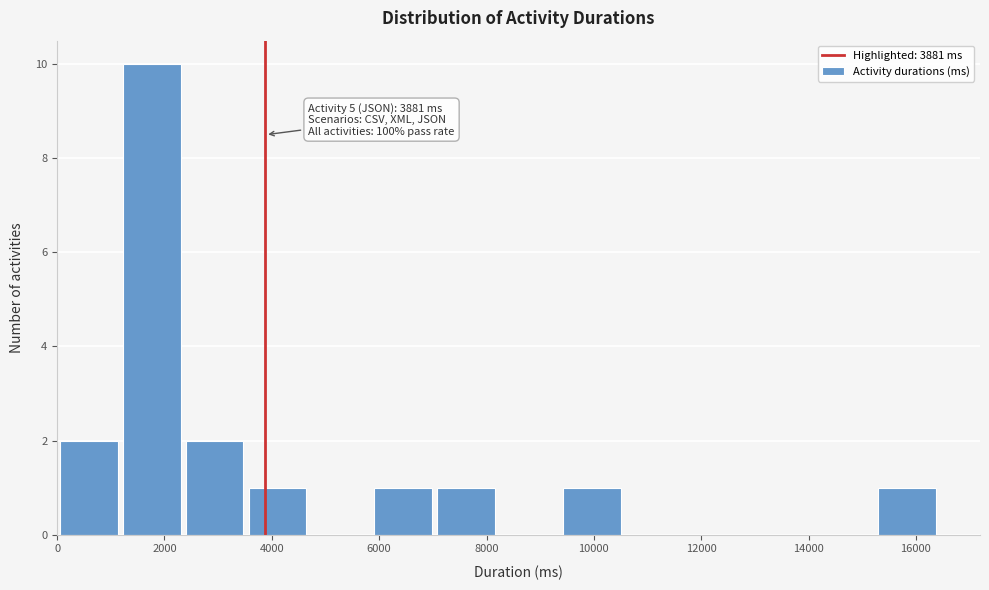

Over which range of the x-axis is the bar tallest?

1200 to 2400